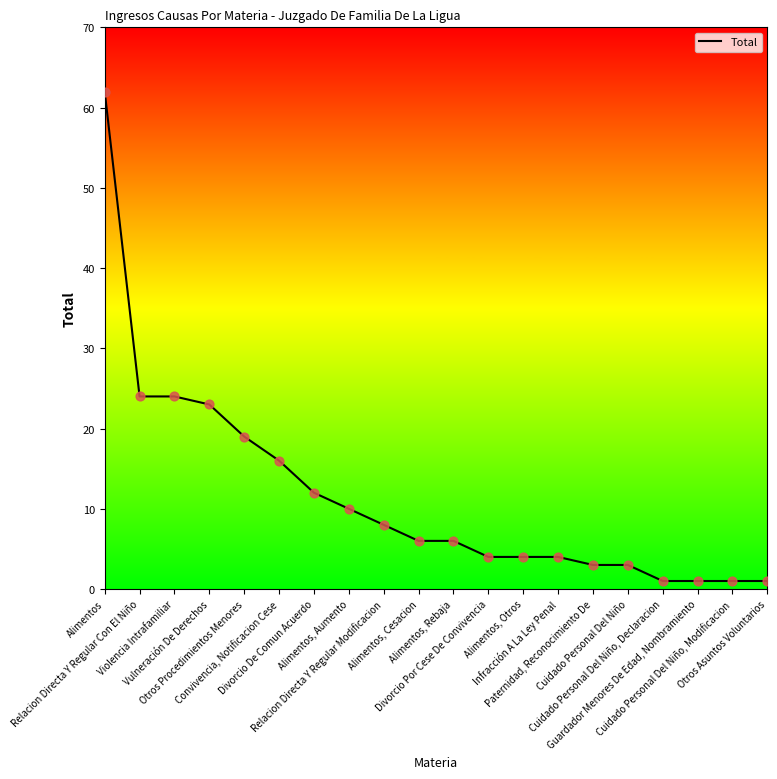

What is the greatest value displayed?

62